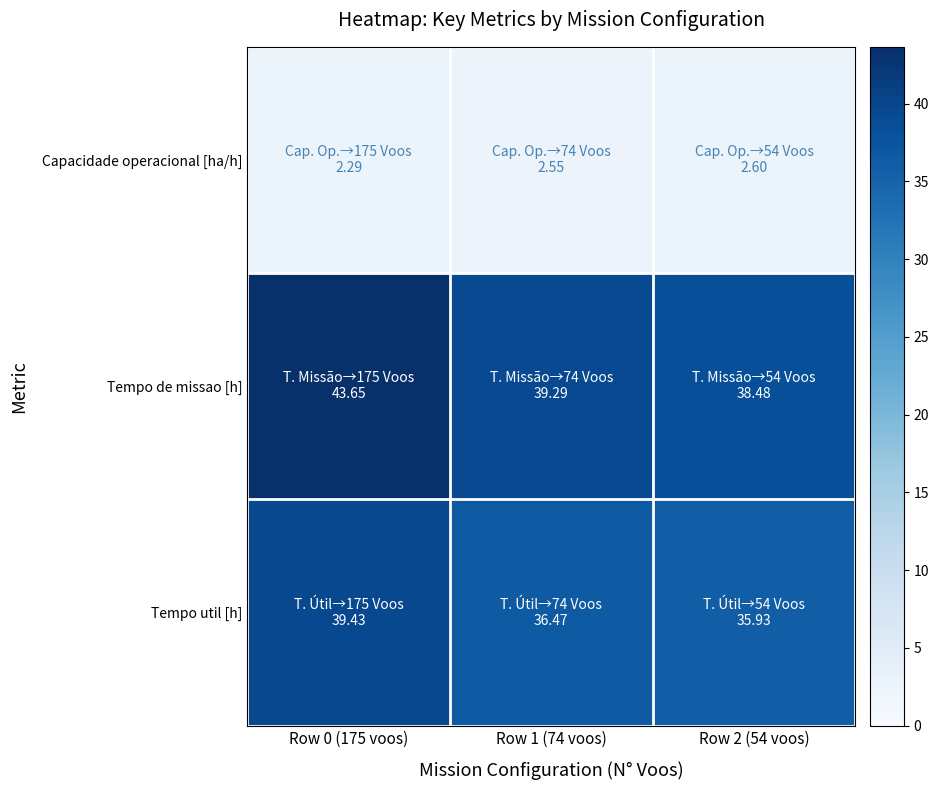

Which has a higher value, Row 0 (175 voos) or Row 1 (74 voos)?

Row 1 (74 voos)